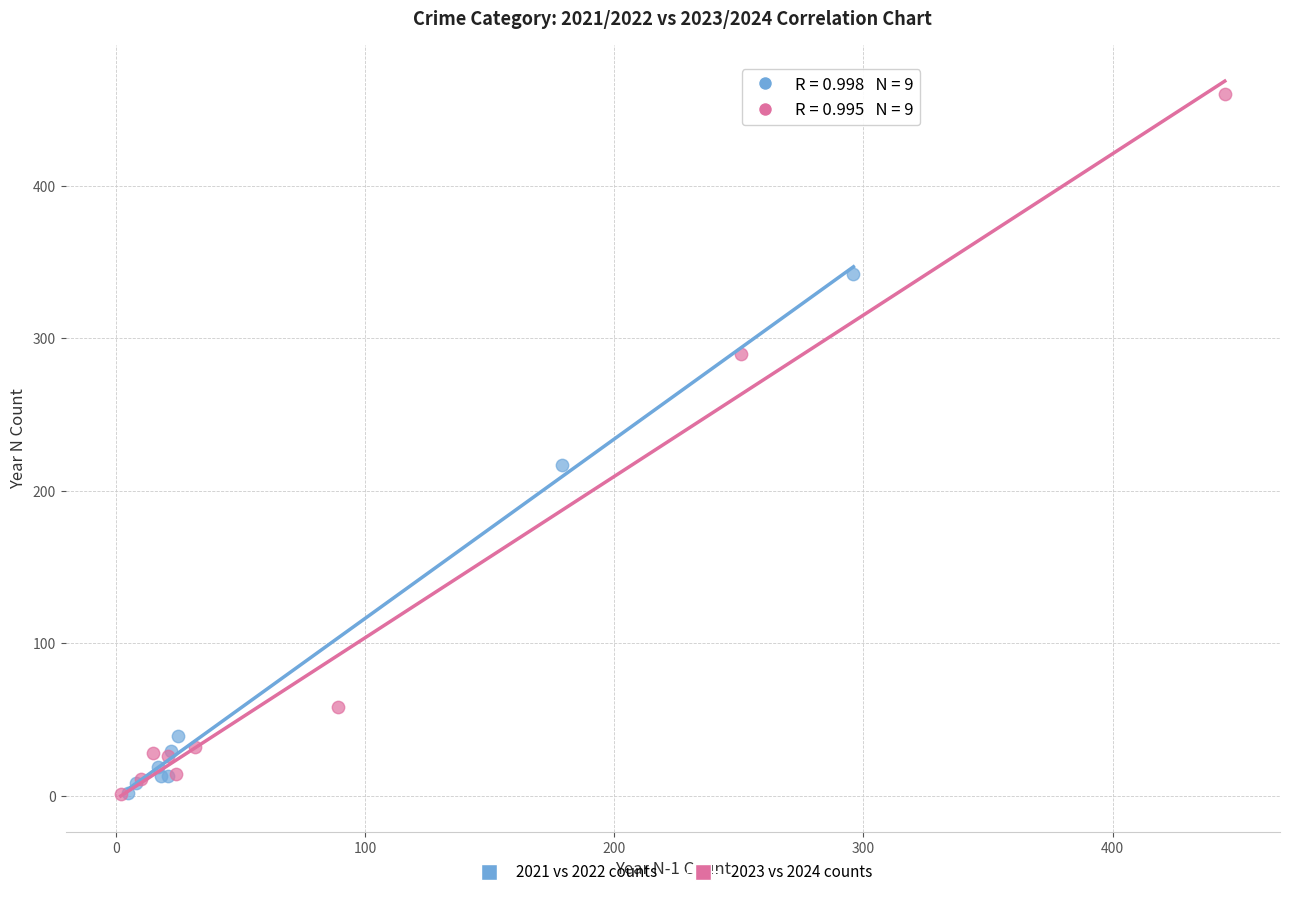

Which series has the largest Y range (max minus min)?

2023 vs 2024 counts